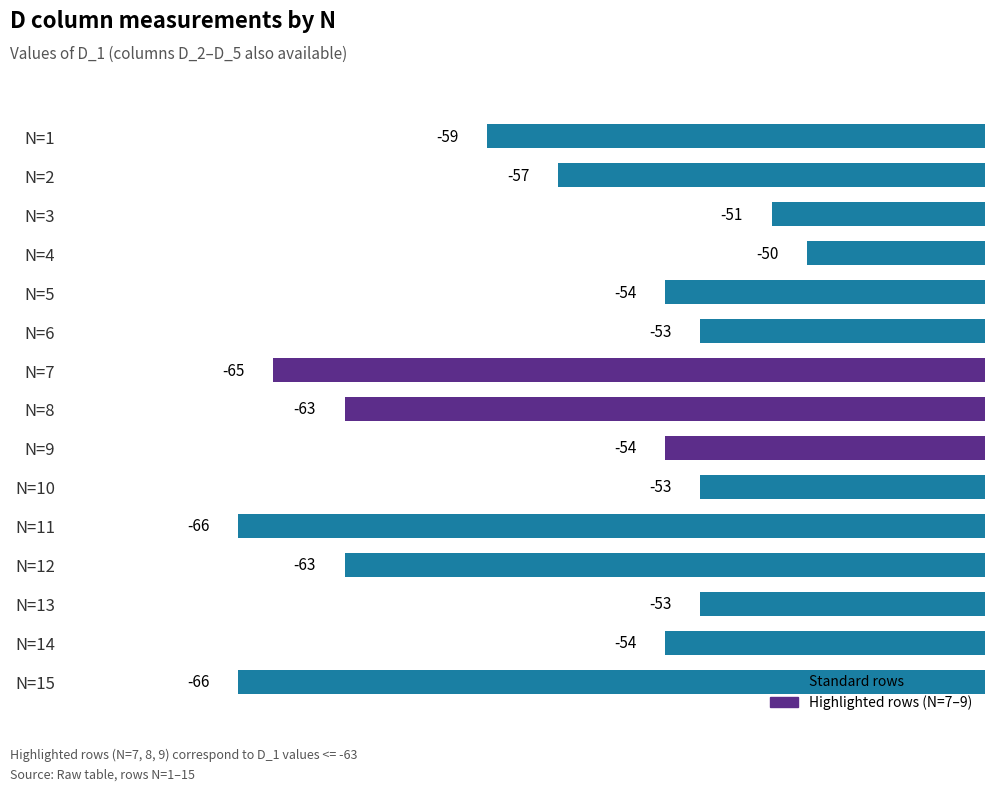

What is the smallest value displayed?

-66